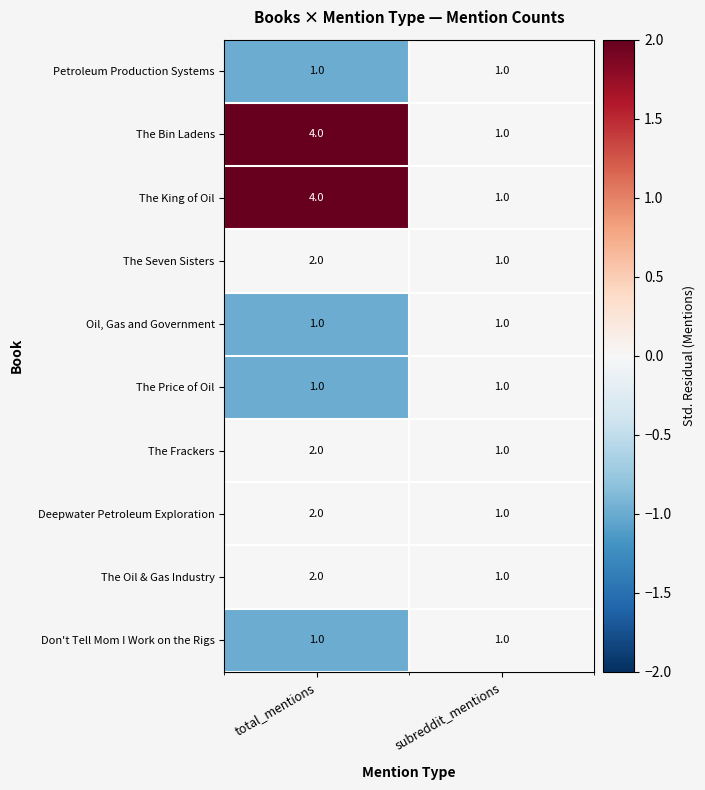

Rank the categories by The Oil & Gas Industry value from lowest to highest.

subreddit_mentions, total_mentions